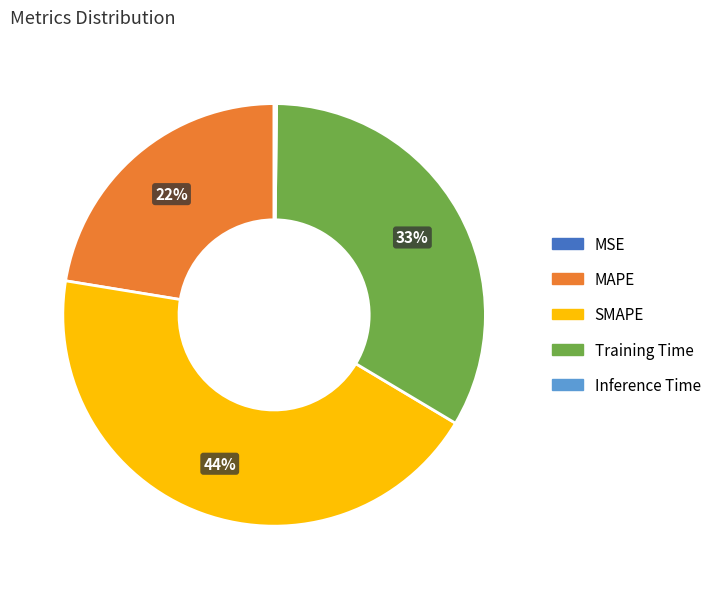

Is SMAPE the majority of the pie?

No